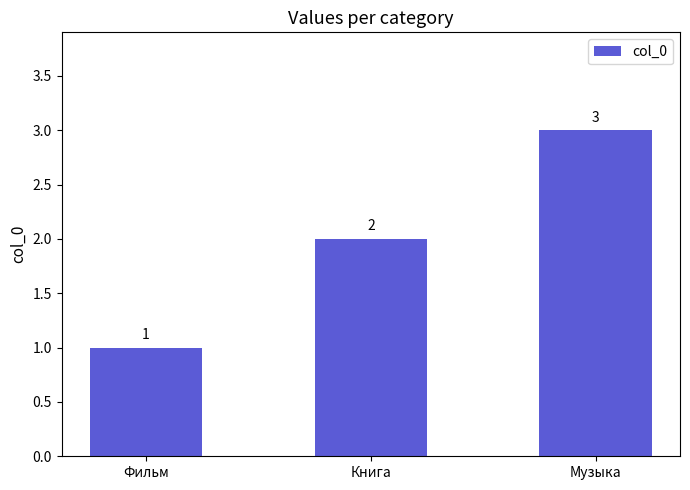

What position from the left is Книга?

2